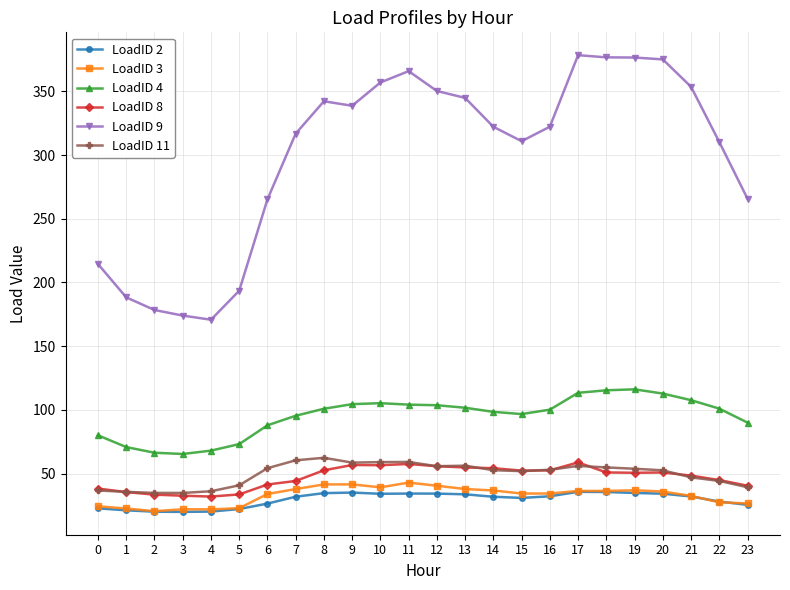

How many series are shown in this chart?

6